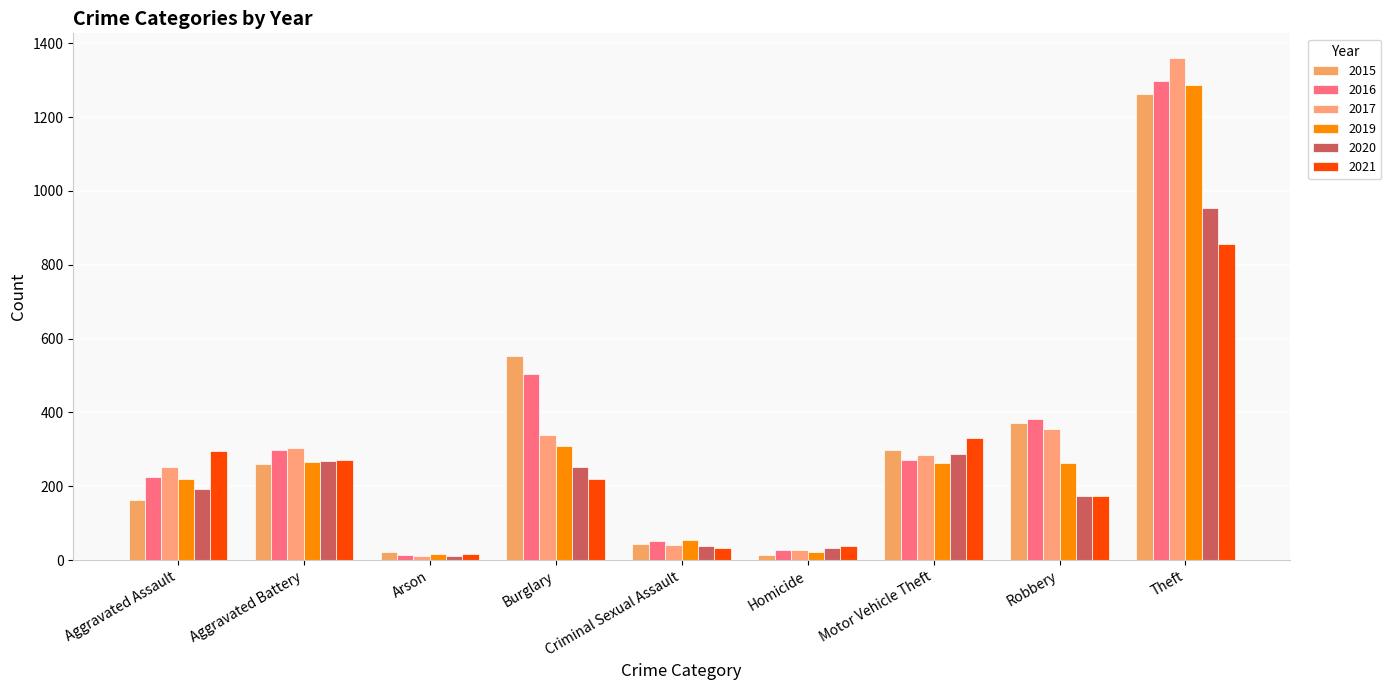

What position from the right is Arson?

7